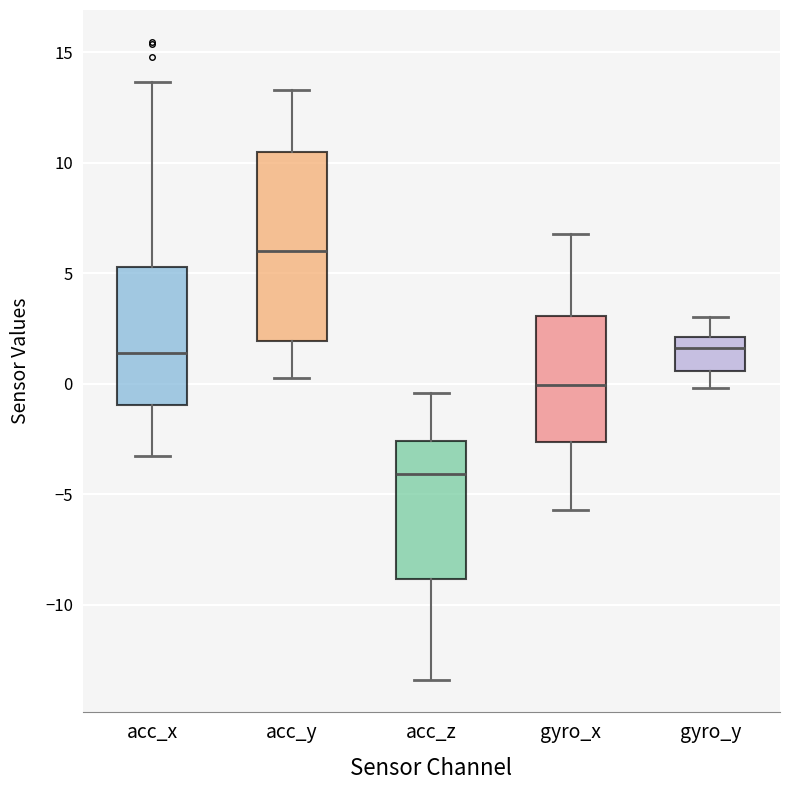

Where does the upper whisker of the box for acc_x end on the y-axis? The values are not printed on the chart, so give them approximately, as read against the axis.

13.5